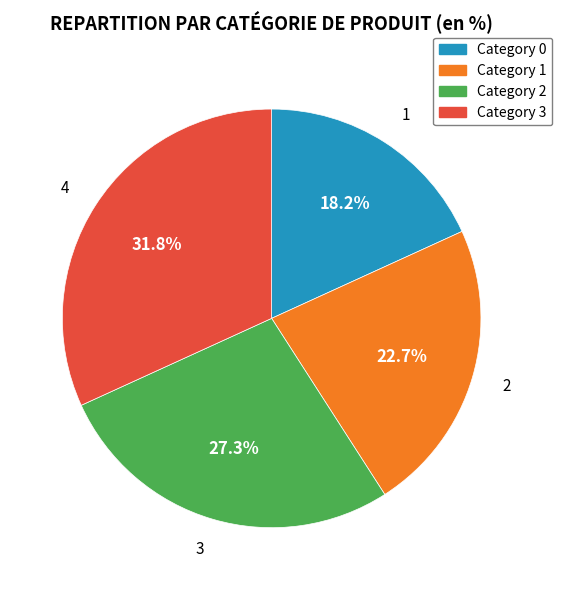

To the nearest percent, what is the difference between the largest and smallest slice percentages?

14%